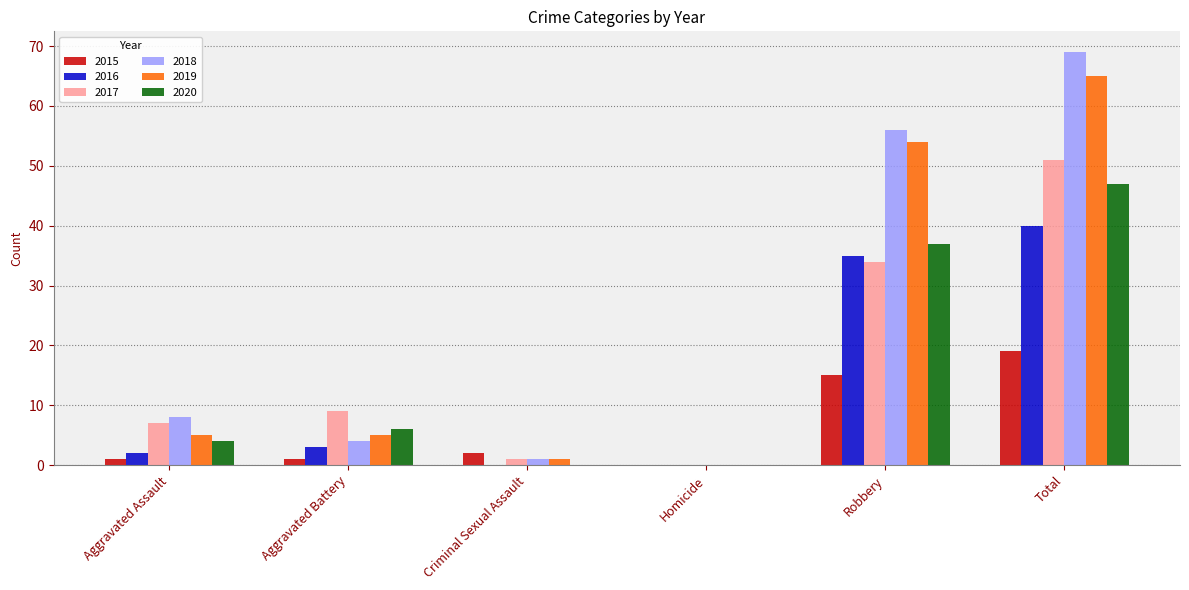

The value of 2020 at Total is 47. True or false?

True